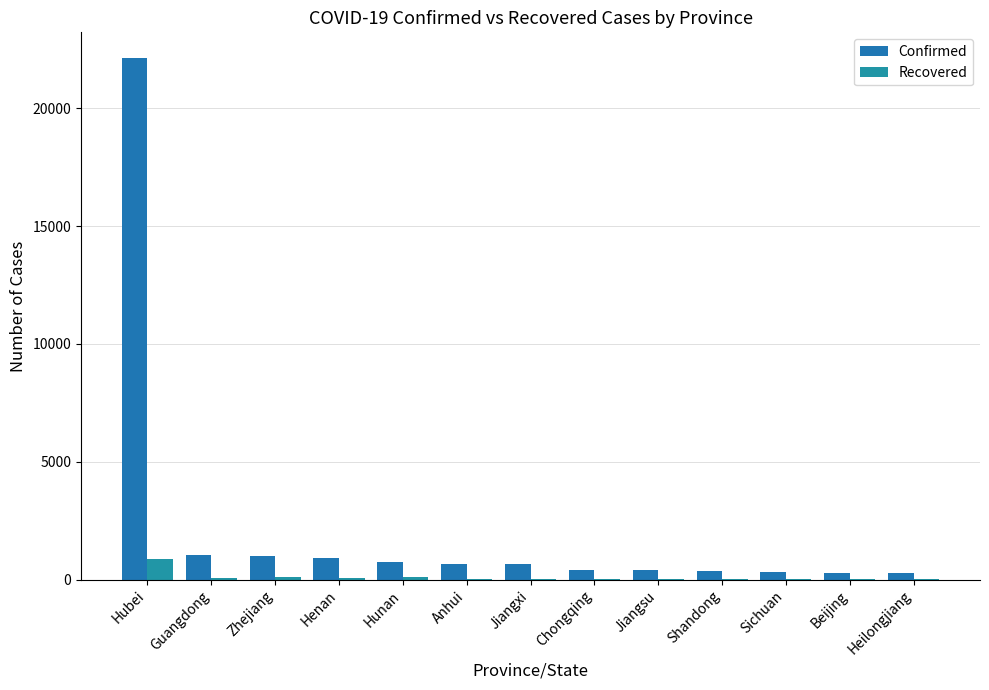

How many groups of bars are there?

13